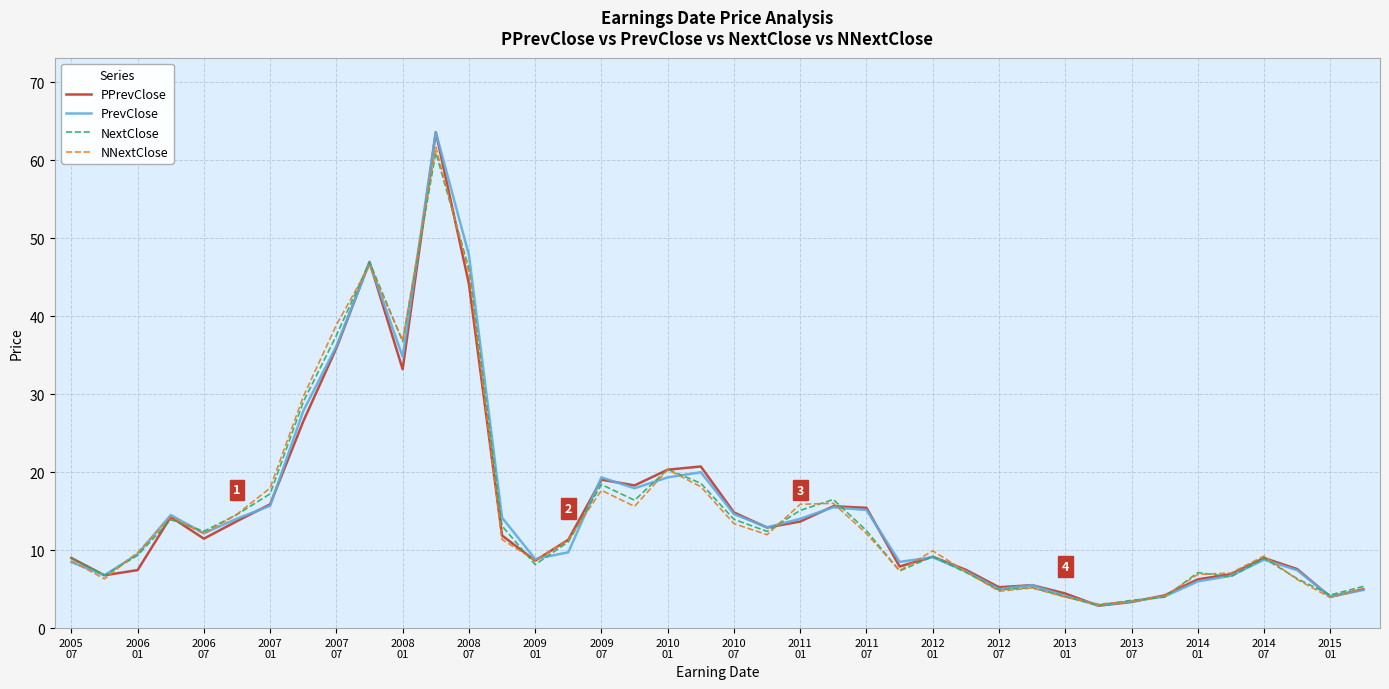

What is the average value of the NextClose series?

15.1